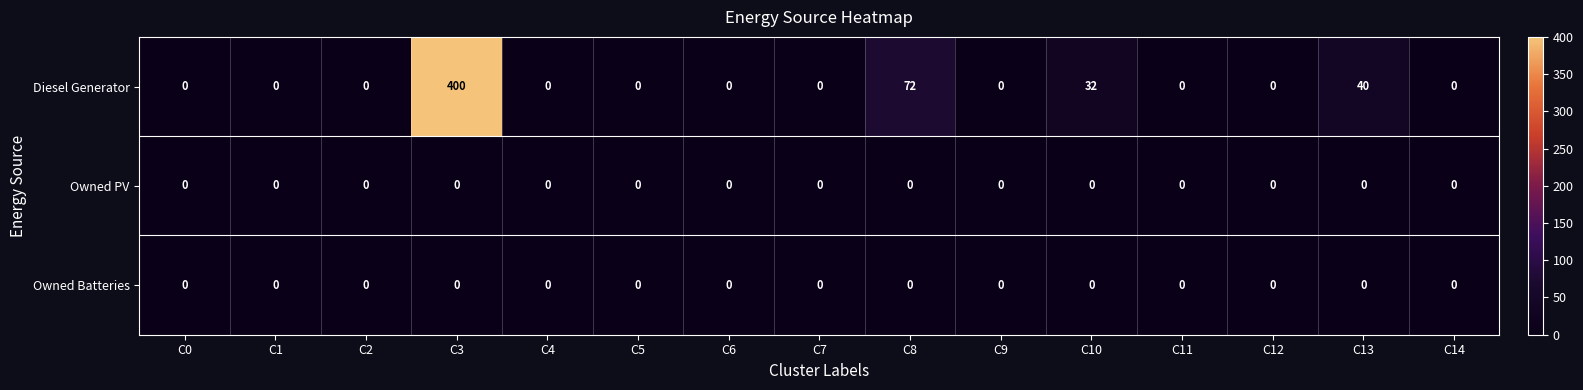

Where is Owned Batteries nearest to the value 0?

C0